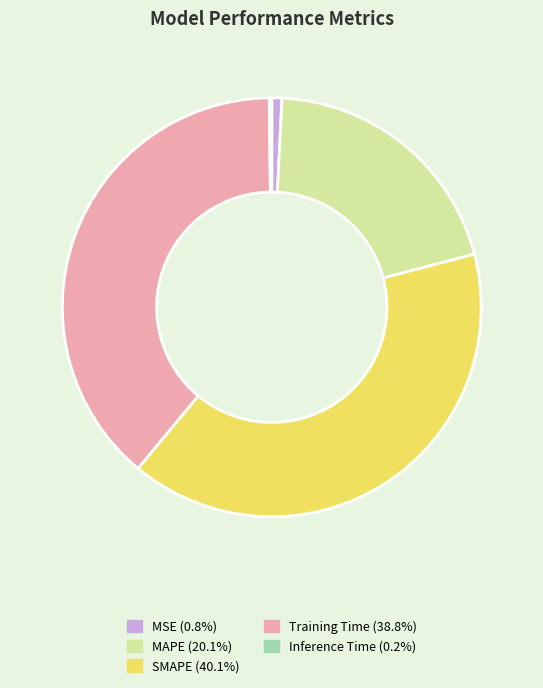

Between MSE and SMAPE, which is larger?

SMAPE